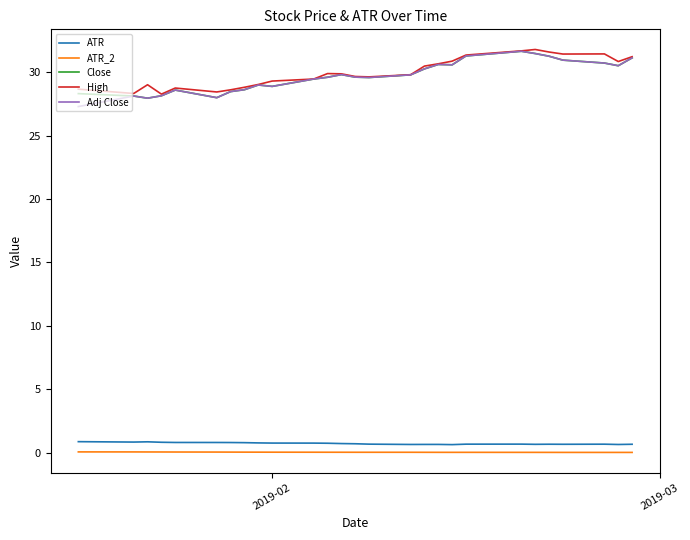

How many lines are shown in the chart?

5